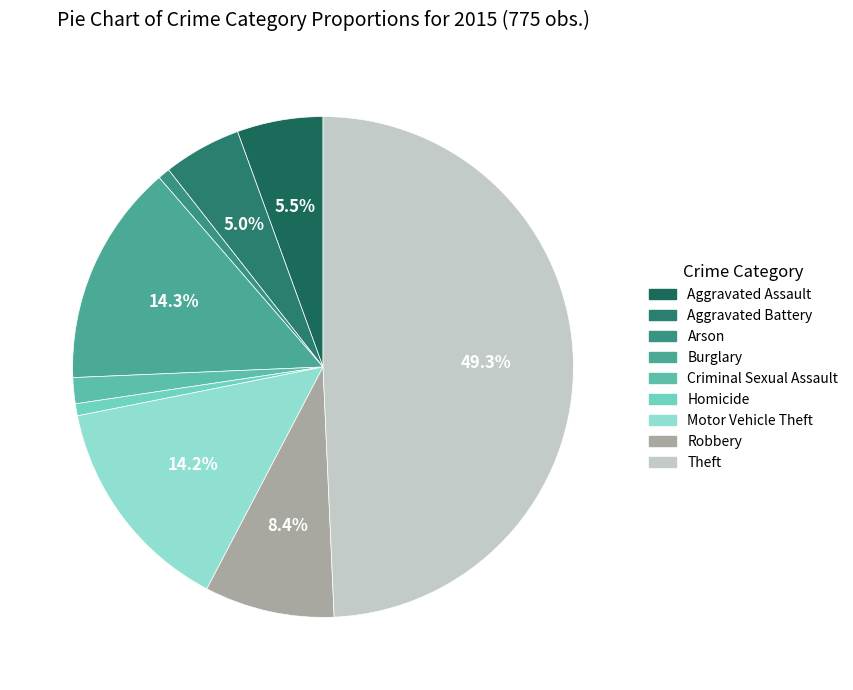

What is the smallest slice in the pie chart?

Arson